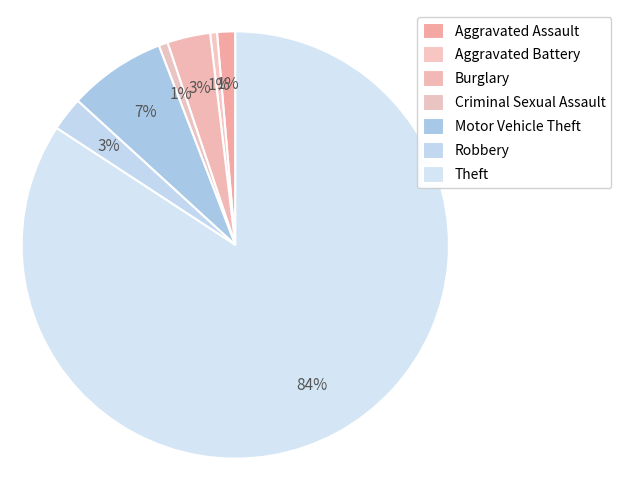

Which category accounts for the majority?

Theft